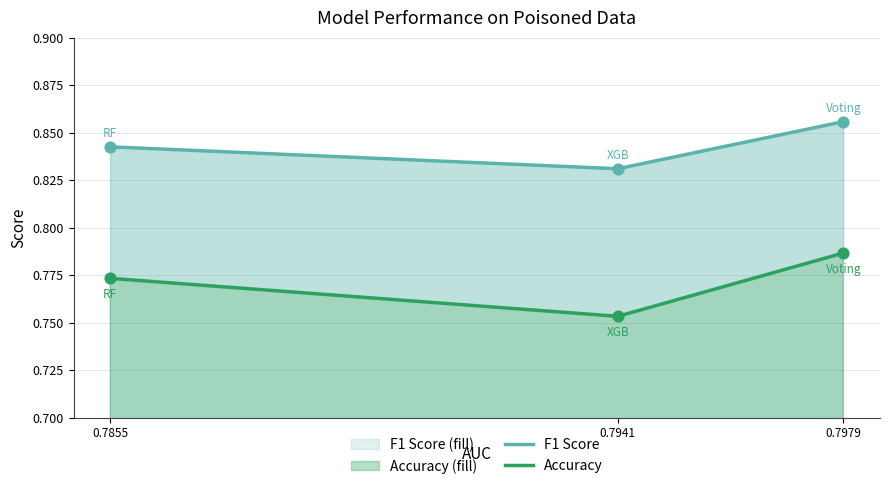

What is the total value across all series at 0.7941?

1.6